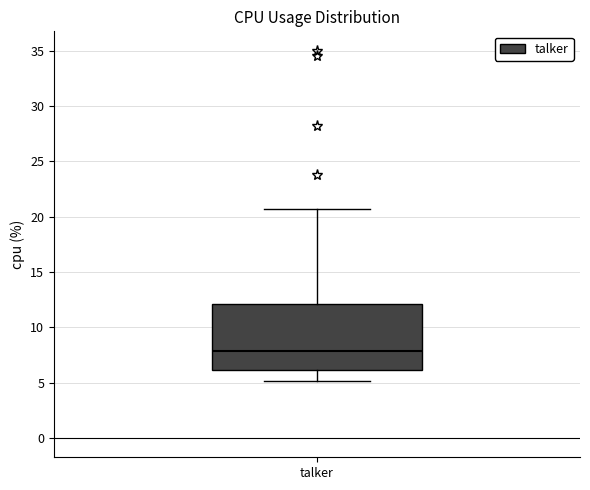

Where does the upper whisker of the box for talker end on the y-axis? The values are not printed on the chart, so give them approximately, as read against the axis.

20.5